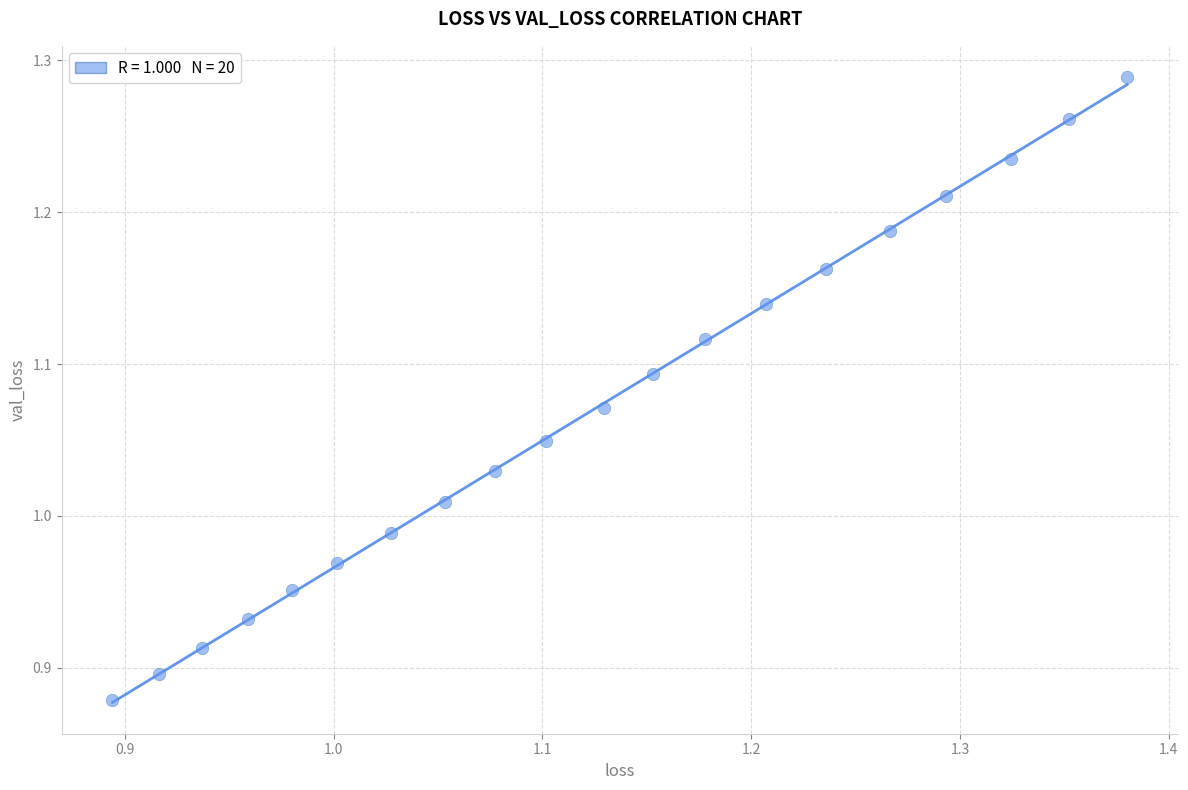

What is the range of X values (max minus min)?

0.5